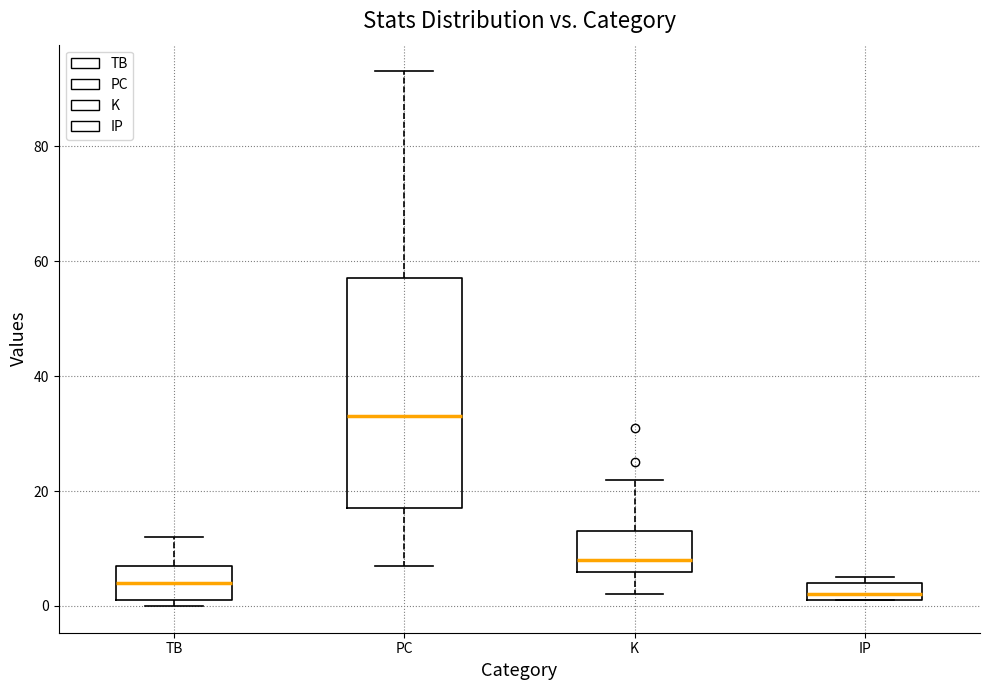

Which box is the tallest, from its lower edge to its upper edge?

PC